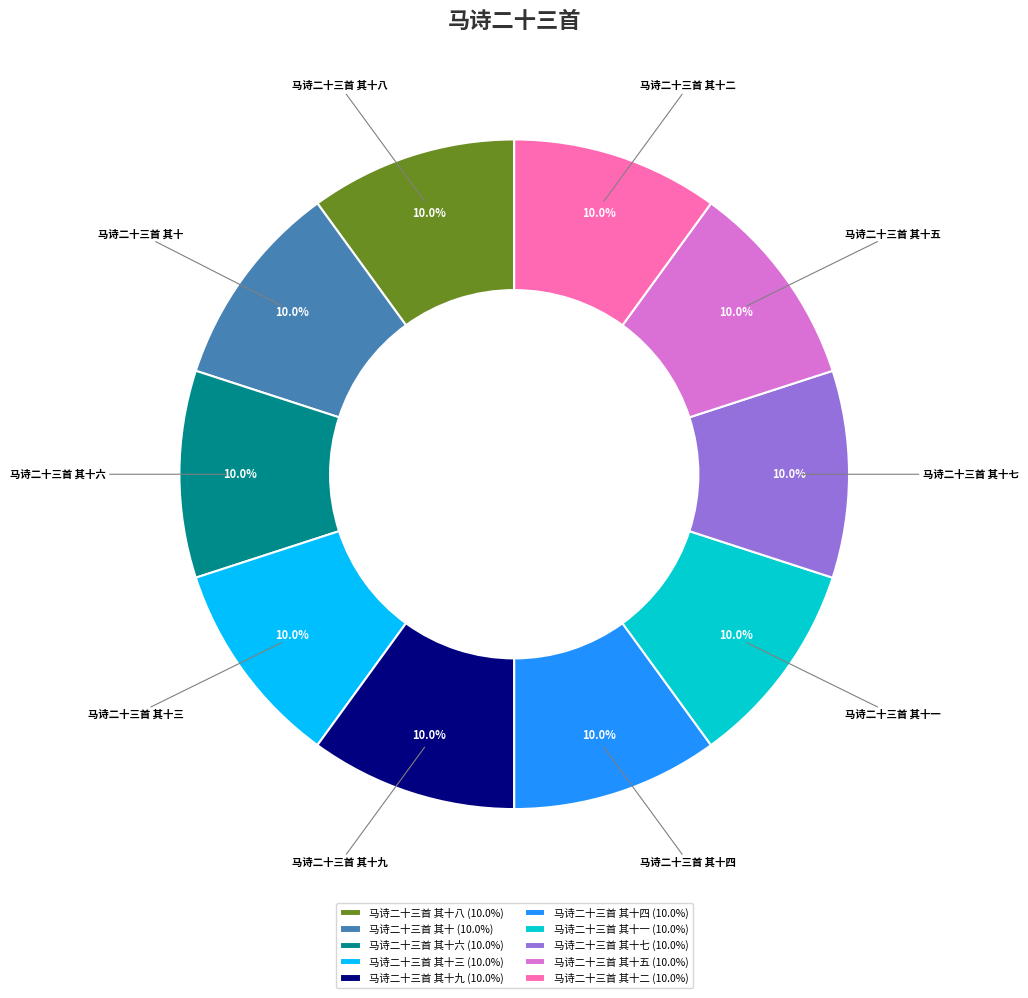

Approximately how many times larger is the value at 马诗二十三首 其十六 (10.0%) compared to 马诗二十三首 其十四 (10.0%)?

1.0